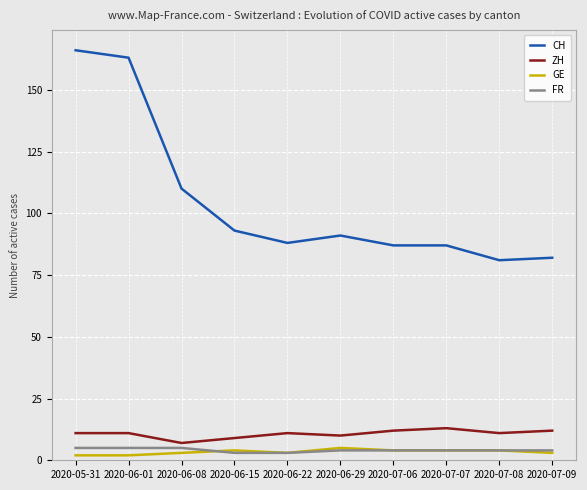

What is the maximum value shown in the chart?

166